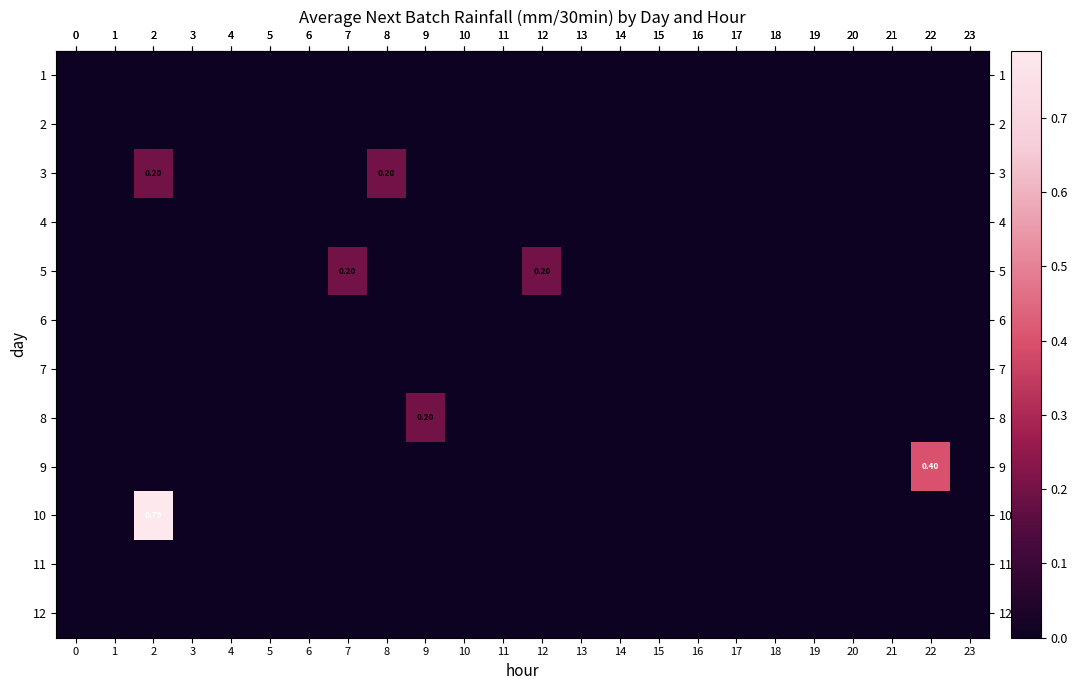

At 19, list the series in order from smallest to largest.

row_0, row_1, row_2, row_3, row_4, row_5, row_6, row_7, row_8, row_9, row_10, row_11